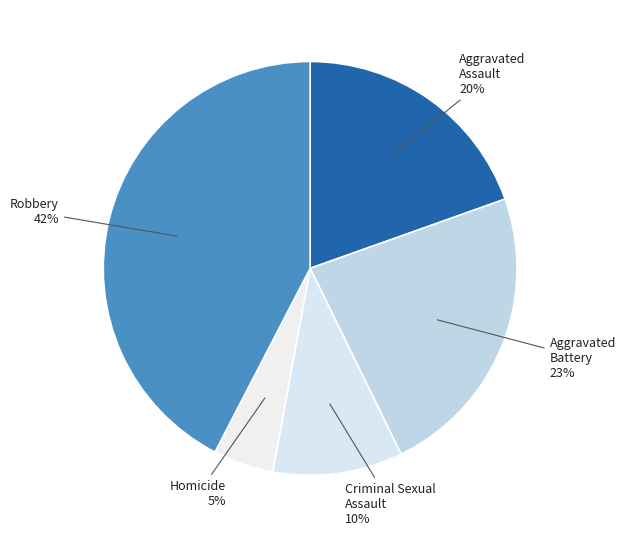

Is the sum of Criminal Sexual Assault and Aggravated Battery greater than half?

No